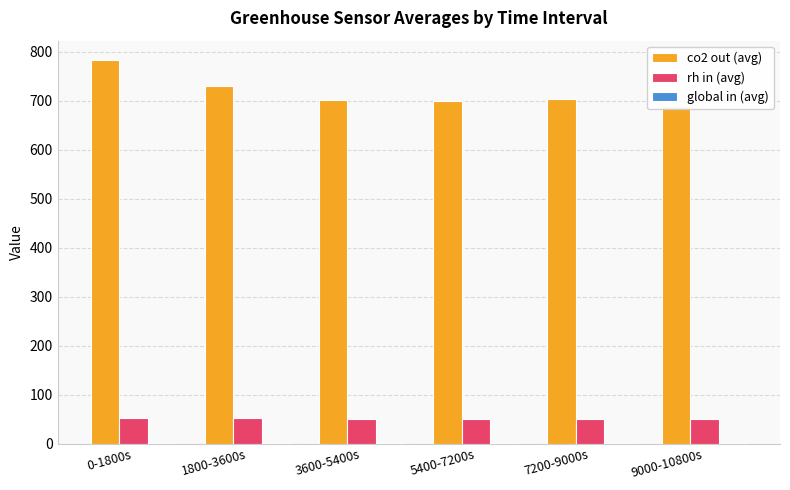

What is the label of the 4th bar from the left?

5400-7200s